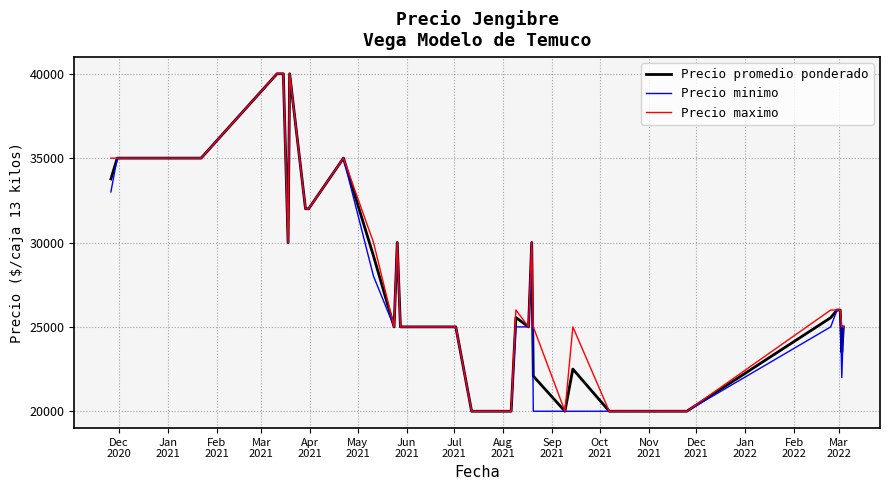

What is the greatest value displayed?

40000